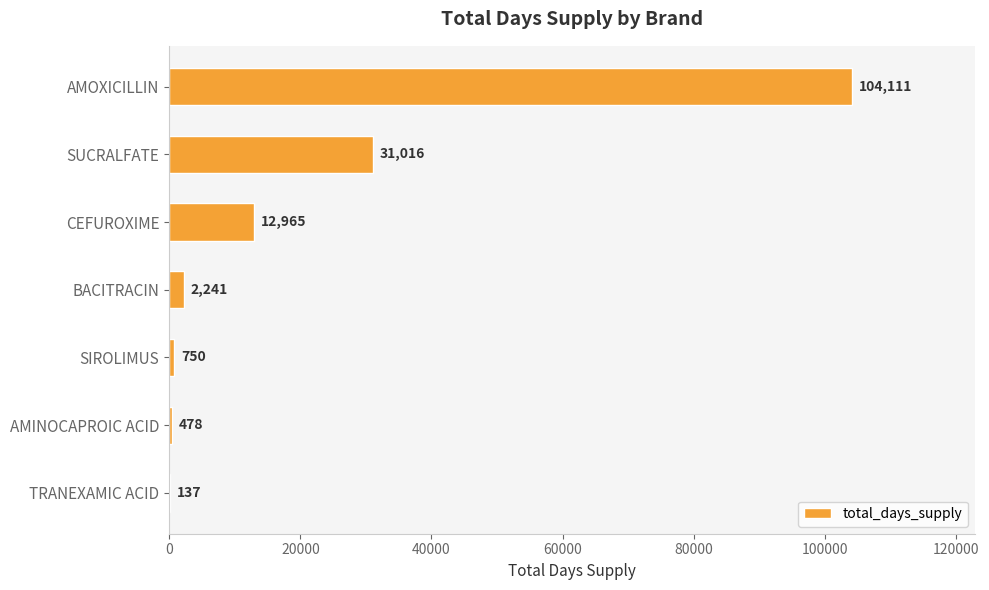

Reading bottom to top, list all the values displayed in this chart.

TRANEXAMIC ACID=137	AMINOCAPROIC ACID=478	SIROLIMUS=750	BACITRACIN=2241	CEFUROXIME=12965	SUCRALFATE=31016	AMOXICILLIN=104111